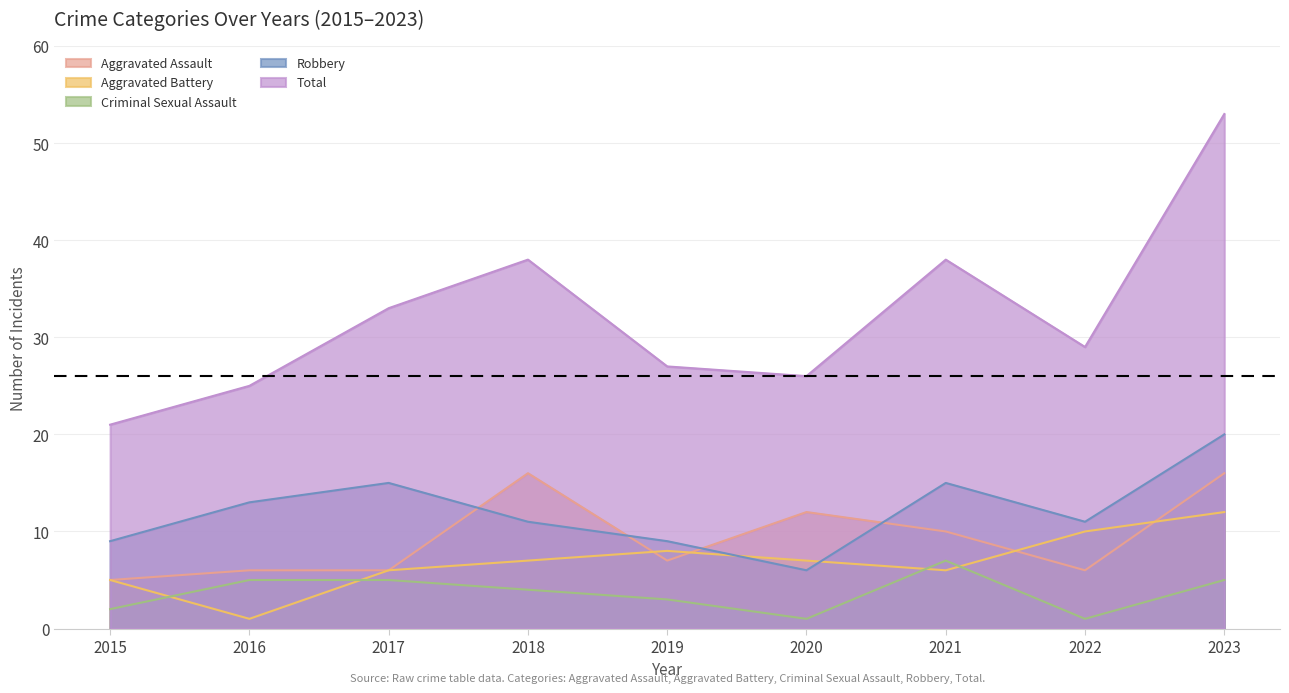

True or false: Aggravated Assault and Criminal Sexual Assault intersect in this chart.

False